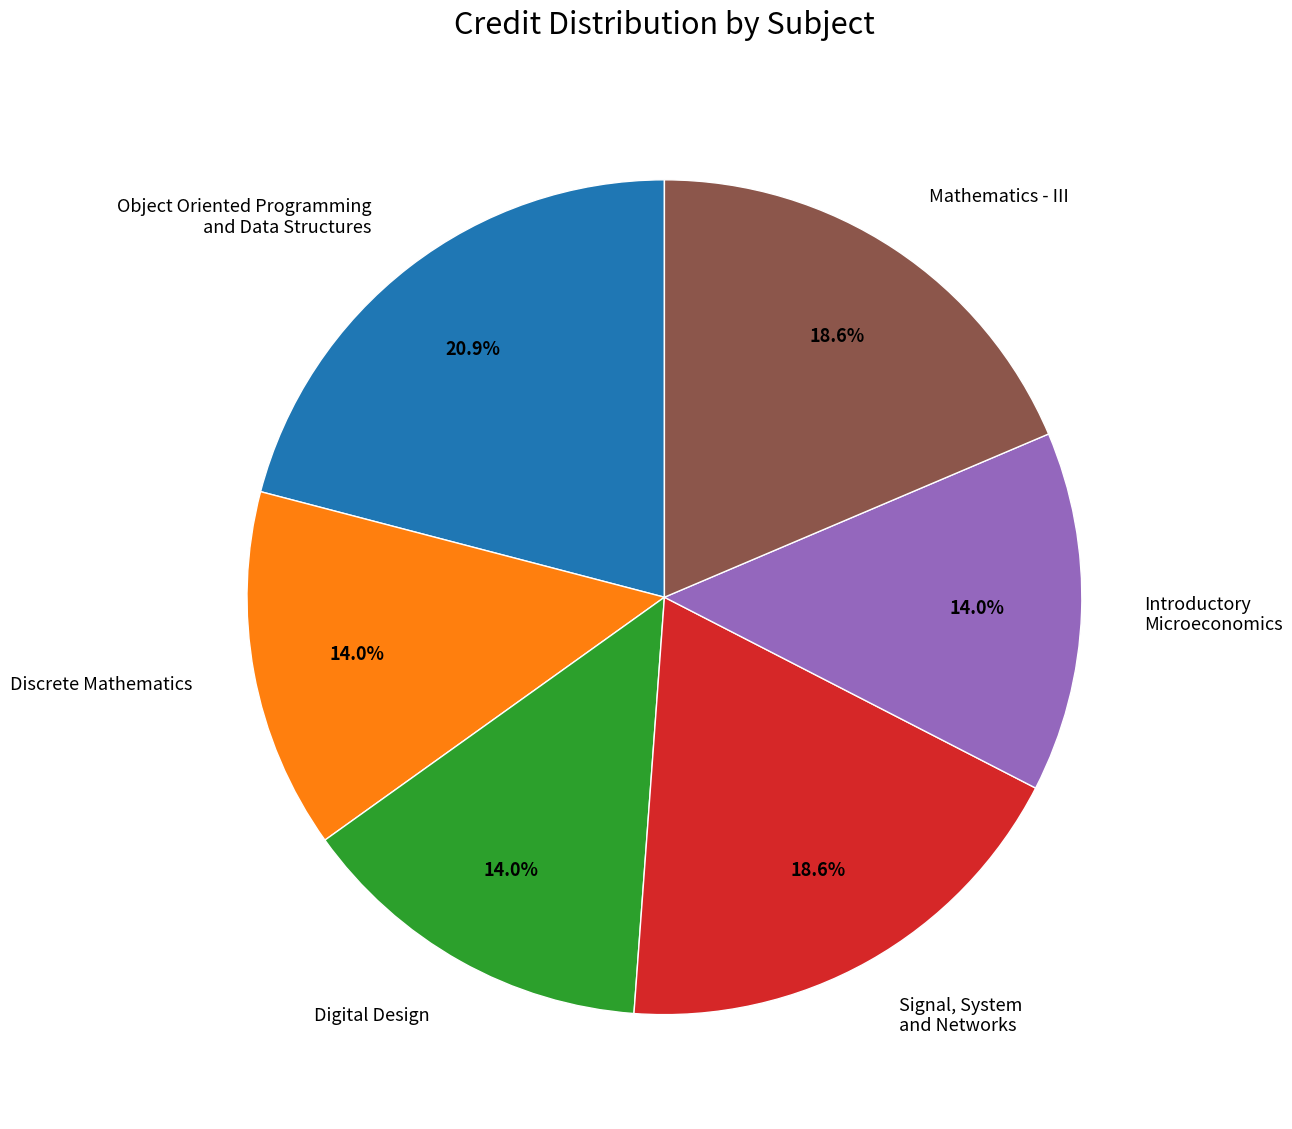

Does Object Oriented Programming and Data Structures account for over 50% of the chart?

No